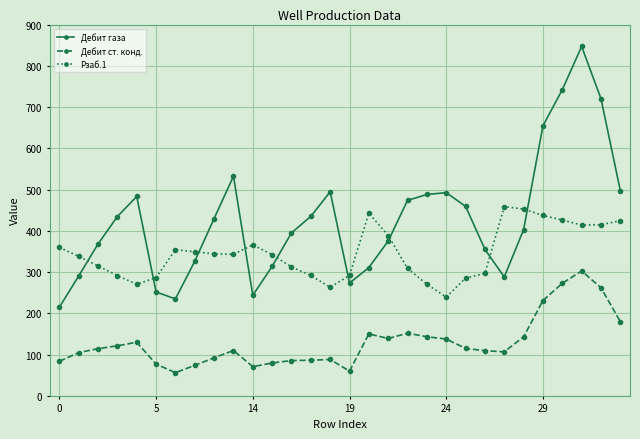

How many data points in Дебит ст. конд. are above 114?

15